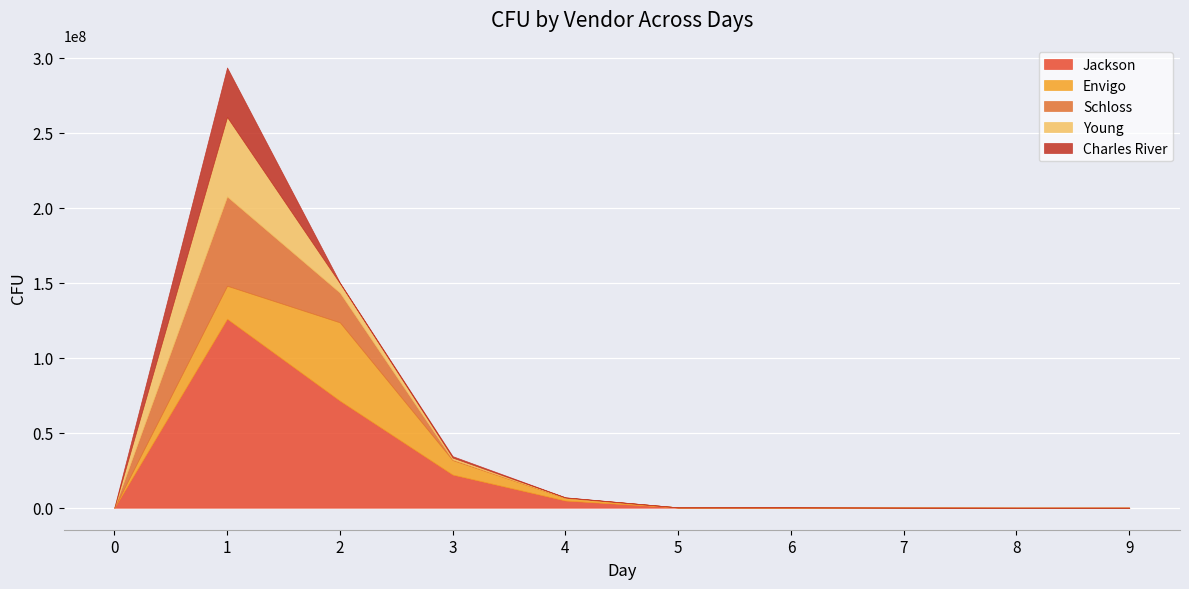

List the labels in order of Schloss value, largest first.

1, 2, 3, 4, 5, 0, 6, 7, 8, 9